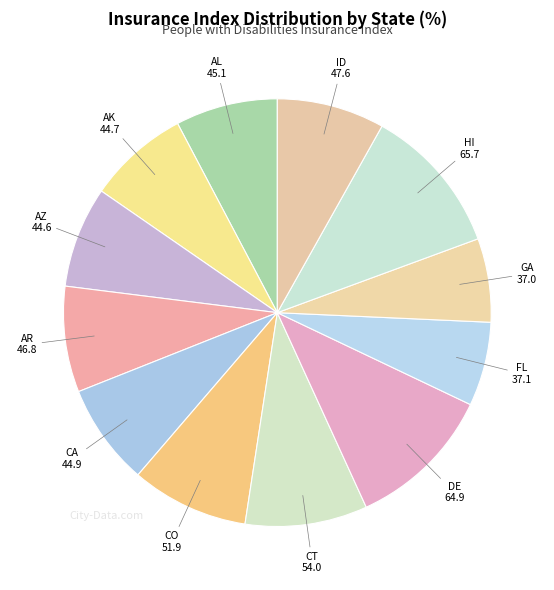

Is CA the majority of the pie?

No